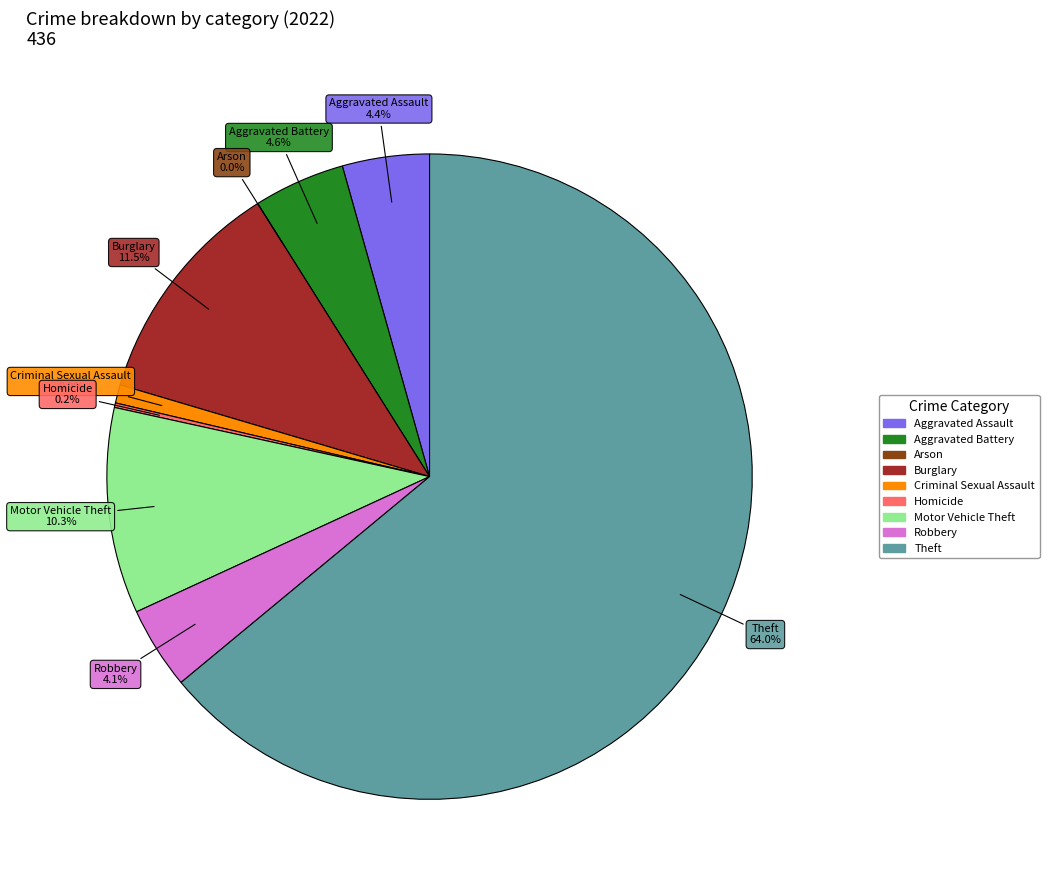

Which slice is the smallest?

Arson